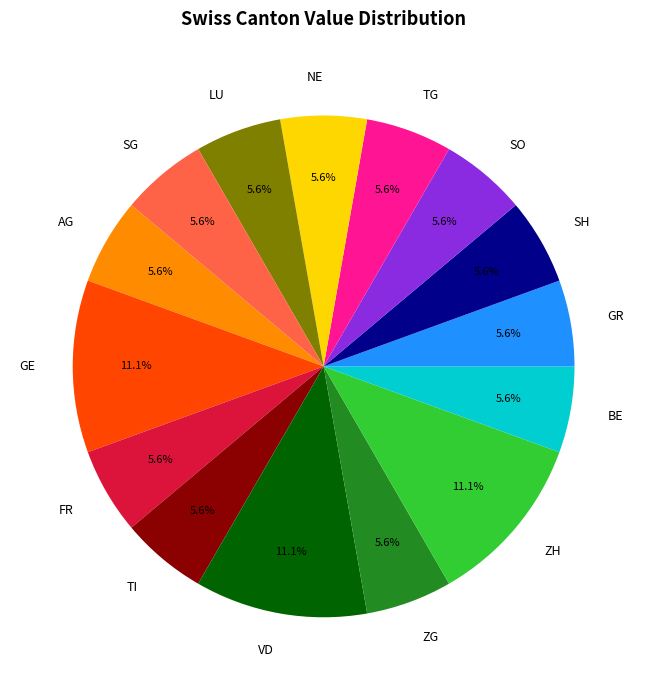

What is the ratio of the value at AG to the value at FR?

1.0